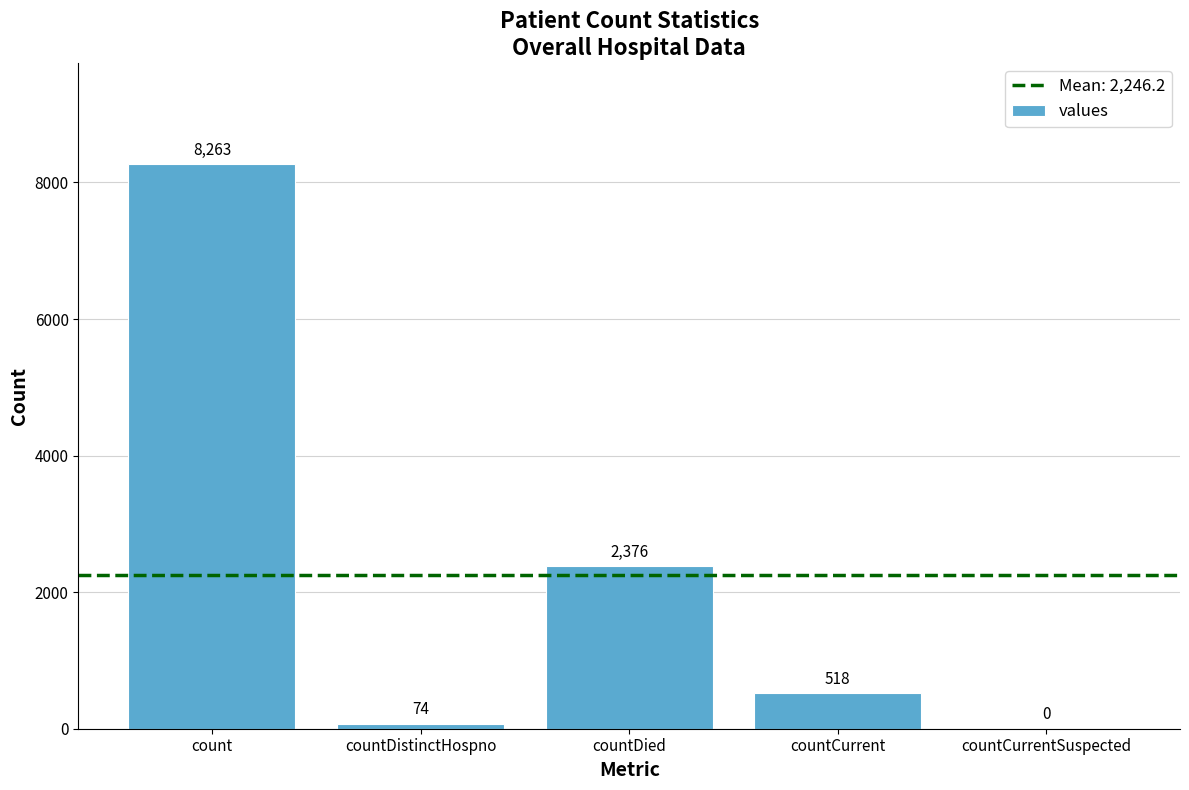

How many categories are shown in the chart?

5